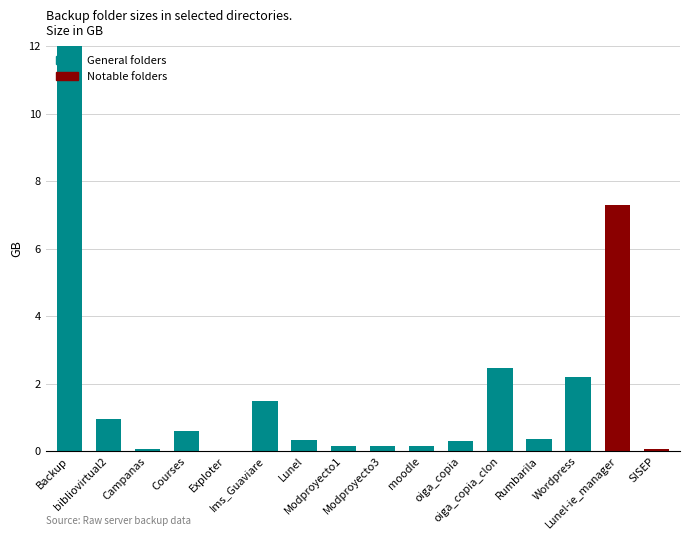

What is the average value?

19.2